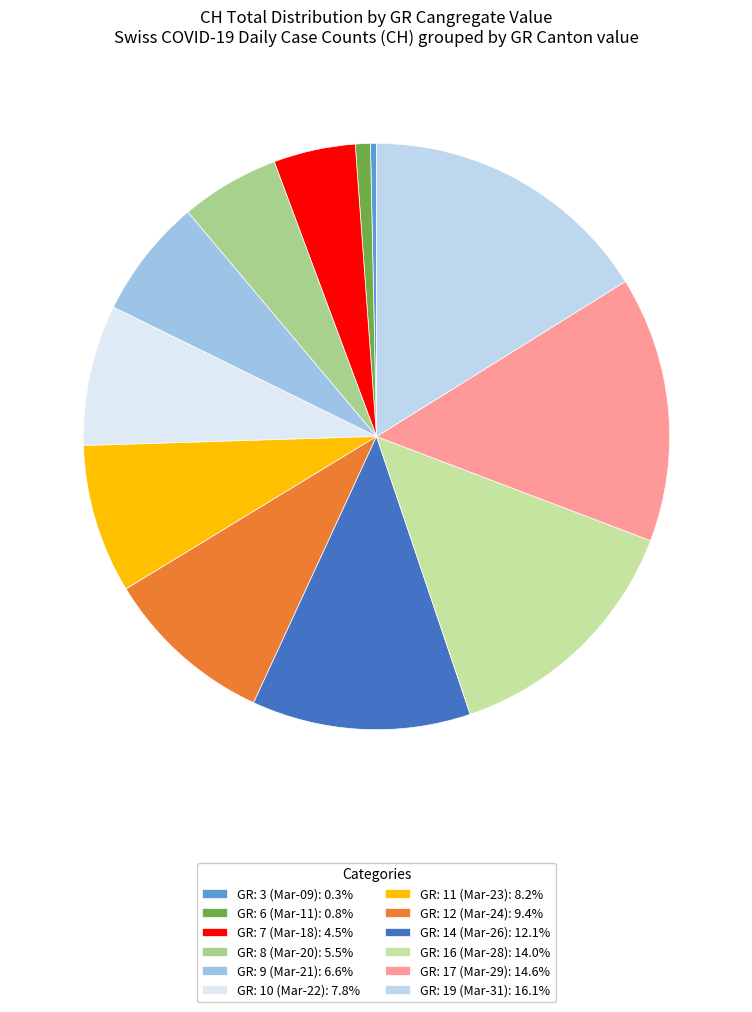

Count the number of slices in the pie.

12